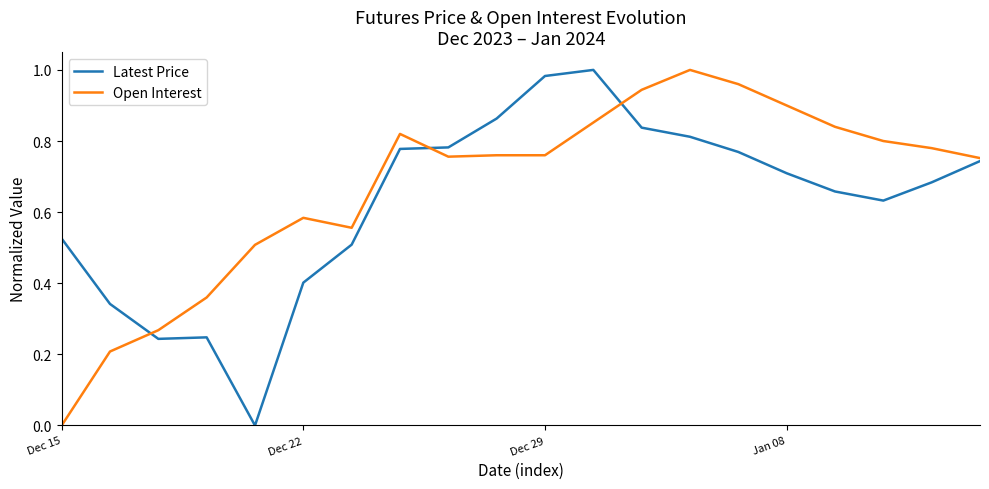

How many lines are shown in the chart?

2